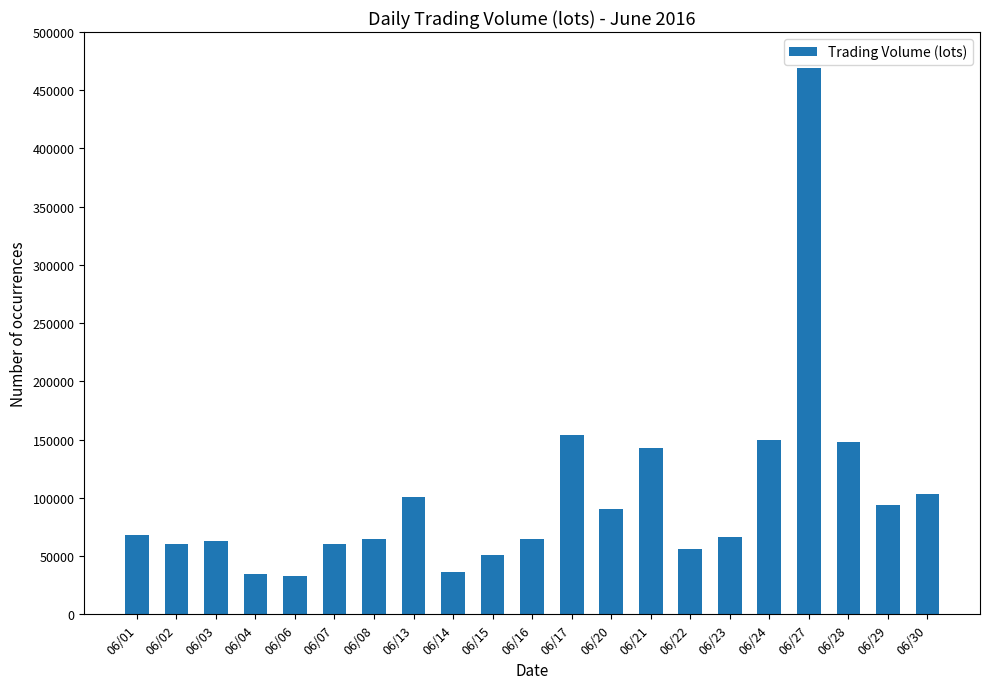

What is the value of the 15th bar from the left?

55999